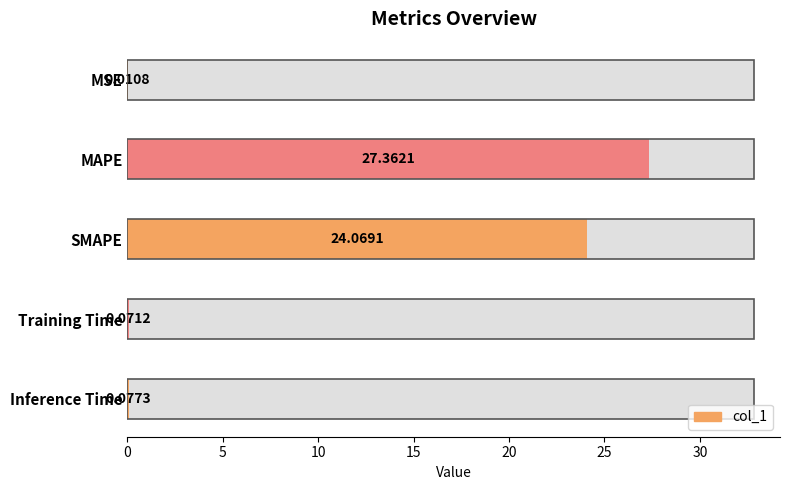

How many categories are shown in the chart?

5